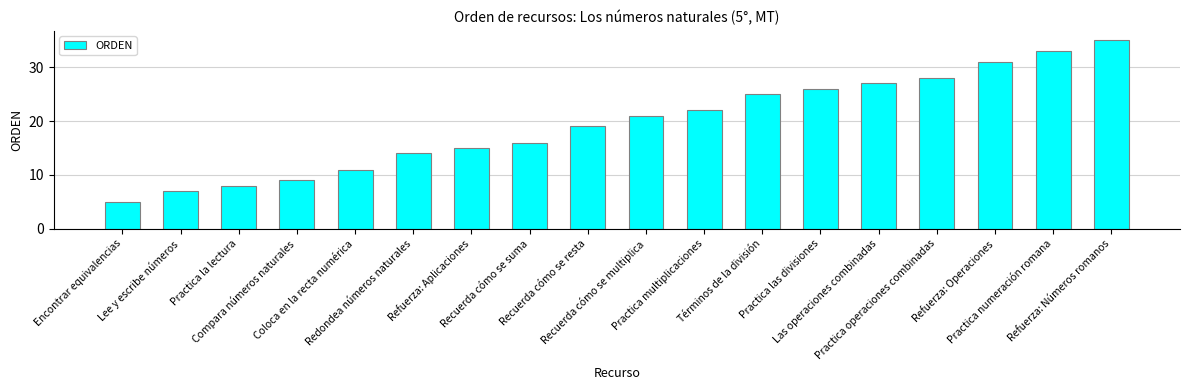

Rank the categories by value from lowest to highest.

Encontrar equivalencias, Lee y escribe números, Practica la lectura, Compara números naturales, Coloca en la recta numérica, Redondea números naturales, Refuerza: Aplicaciones, Recuerda cómo se suma, Recuerda cómo se resta, Recuerda cómo se multiplica, Practica multiplicaciones, Términos de la división, Practica las divisiones, Las operaciones combinadas, Practica operaciones combinadas, Refuerza: Operaciones, Practica numeración romana, Refuerza: Números romanos